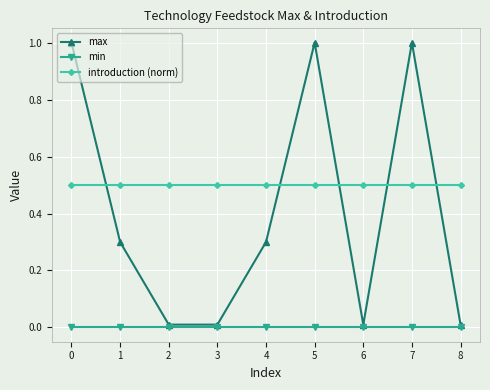

What is the lowest value of the introduction (norm) series?

0.5